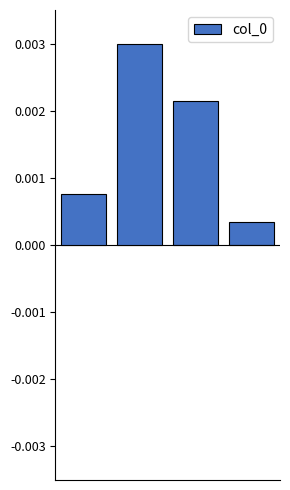

How many values are between 0 and 1?

4